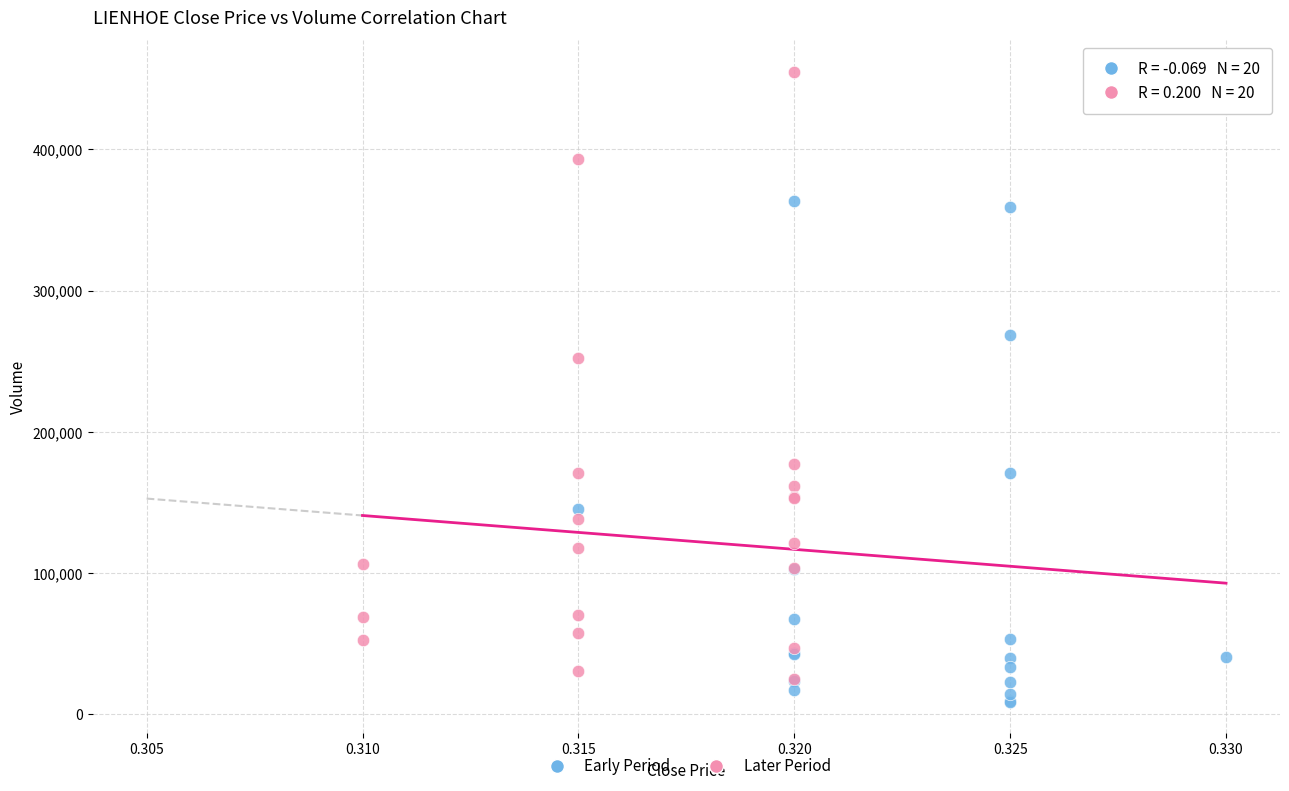

What are all the series names shown in the legend?

Early Period, Later Period